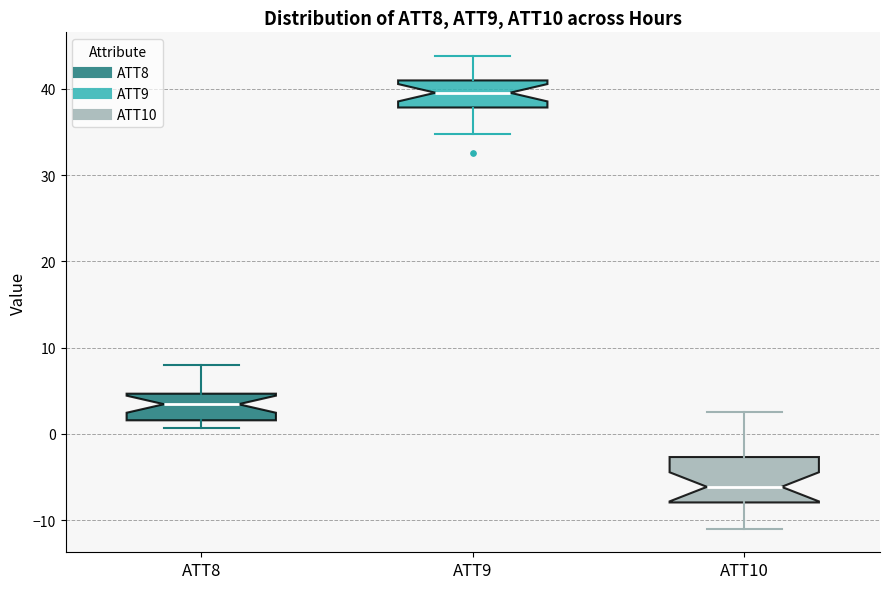

Where does the median line of the box for ATT9 sit on the y-axis? The values are not printed on the chart, so give them approximately, as read against the axis.

40